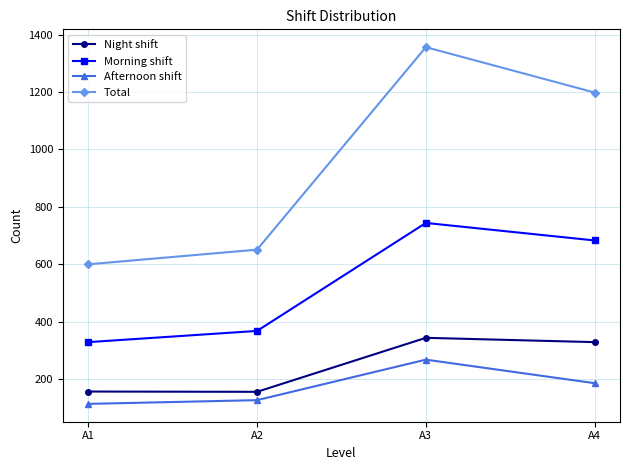

Which series has the largest range (max minus min)?

Total